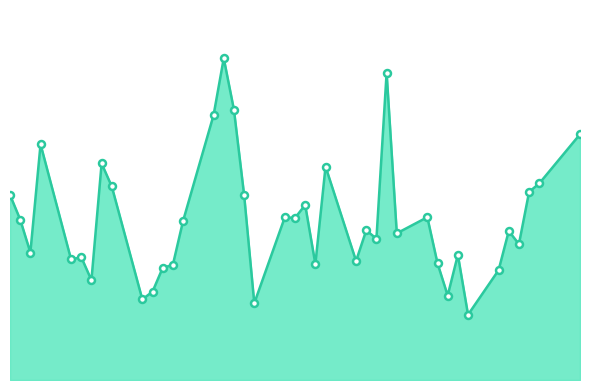

Does the chart display data point markers on the line(s)?

No